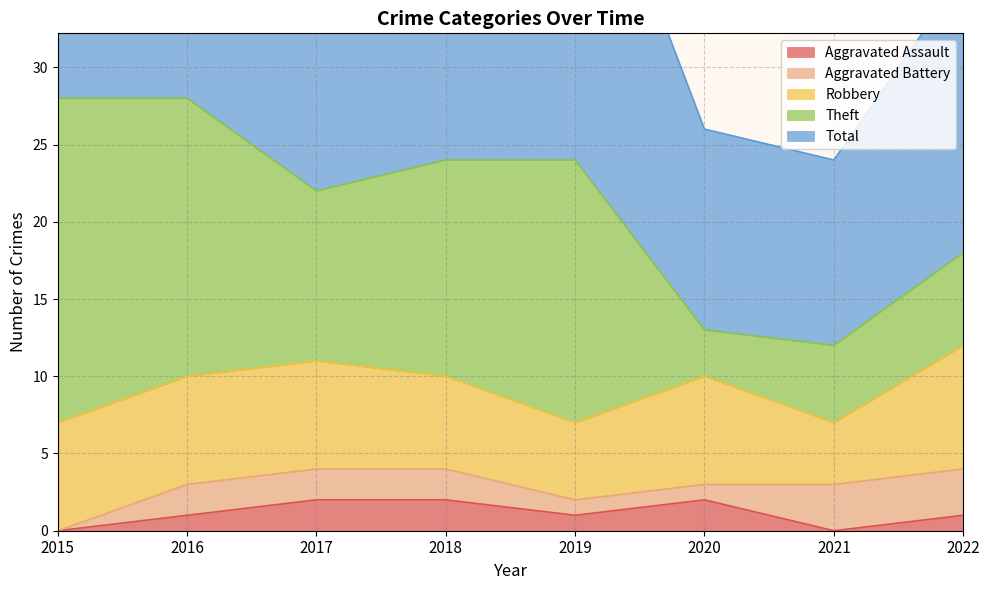

Which series has the largest total across all categories?

Total